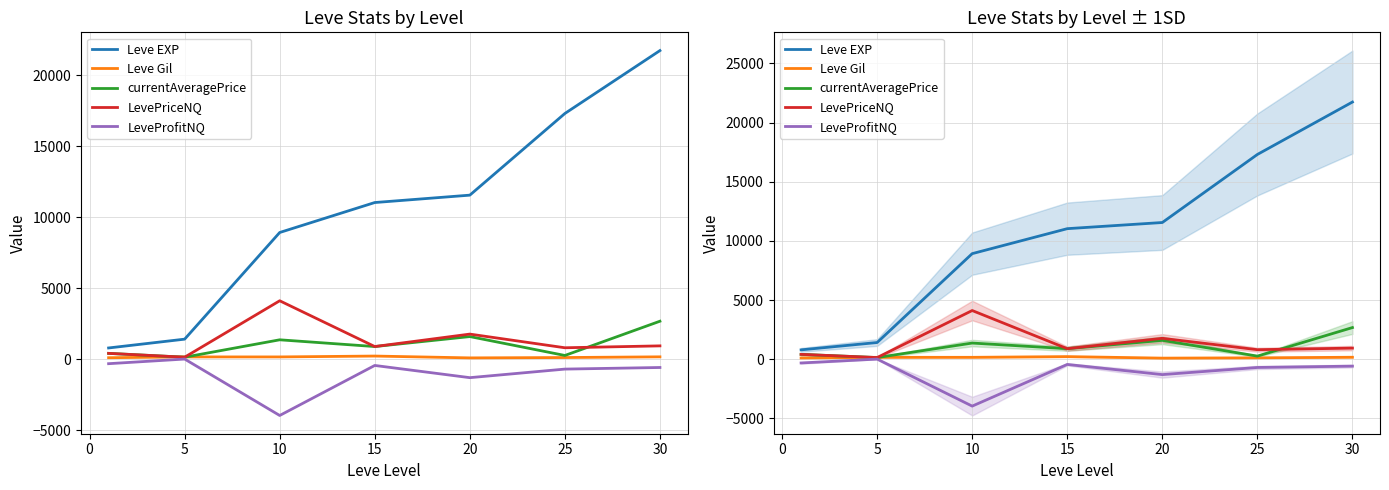

True or false: Leve EXP has more than 1 interior local peaks.

False